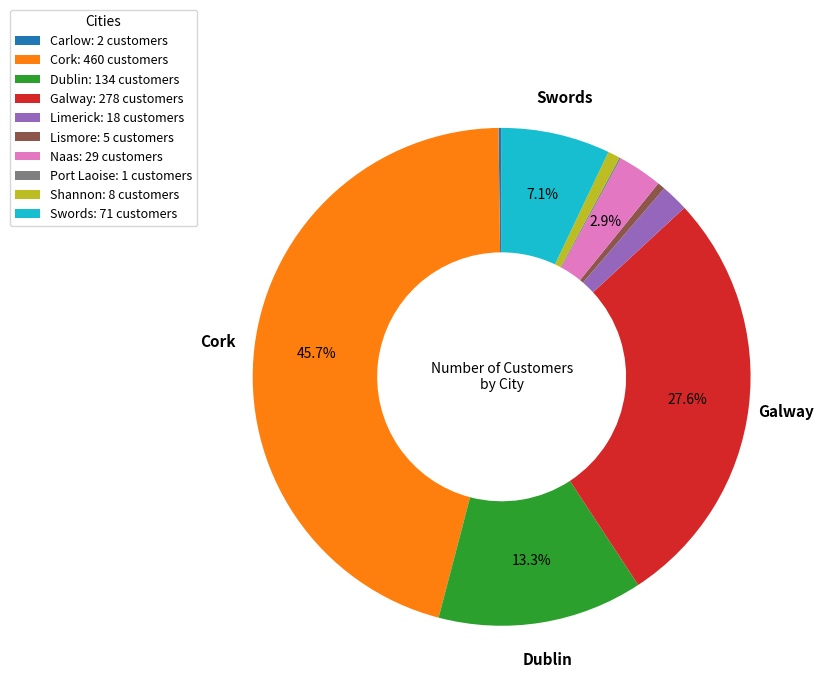

Is the sum of Galway: 278 customers and Lismore: 5 customers greater than half?

No